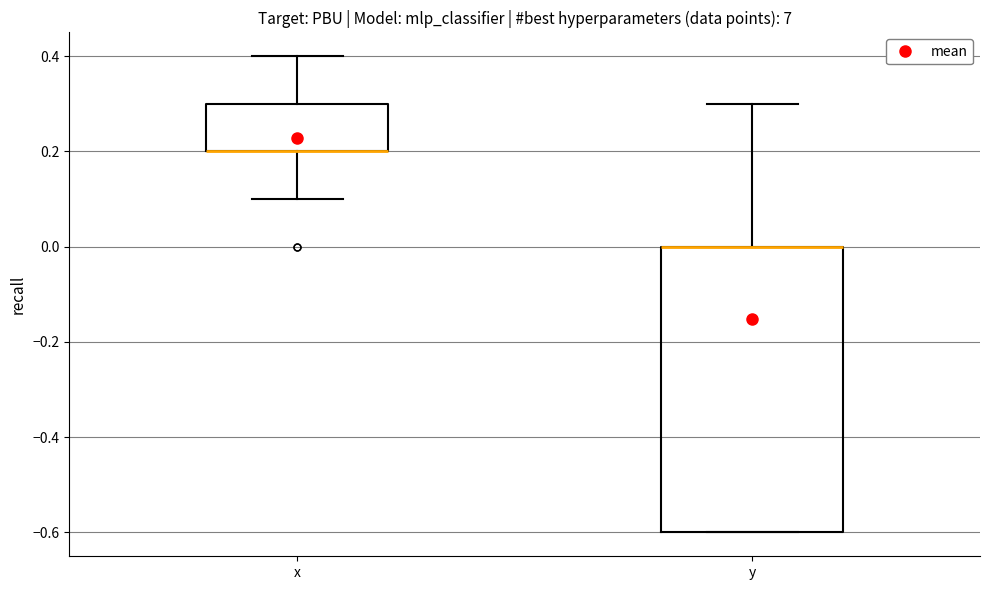

Which box is the tallest, from its lower edge to its upper edge?

y